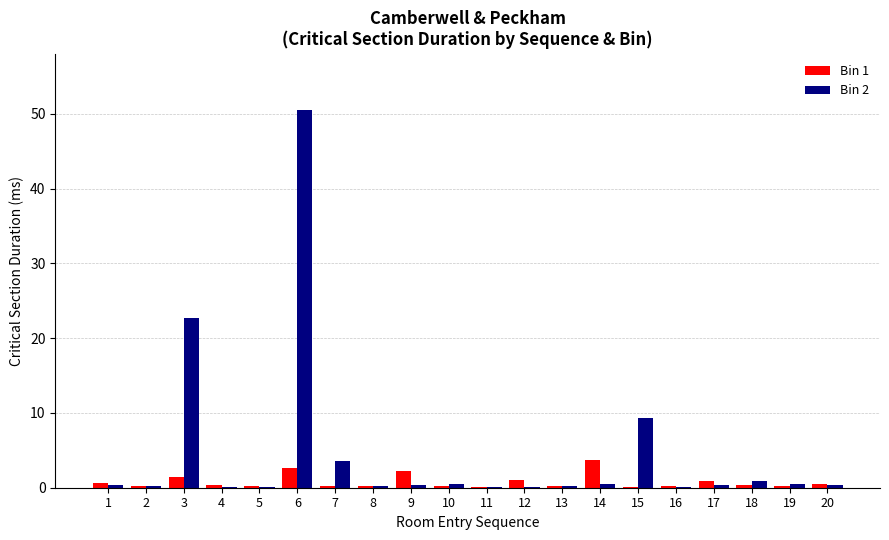

Is it true that Bin 1 equals 0.2 at 2?

True